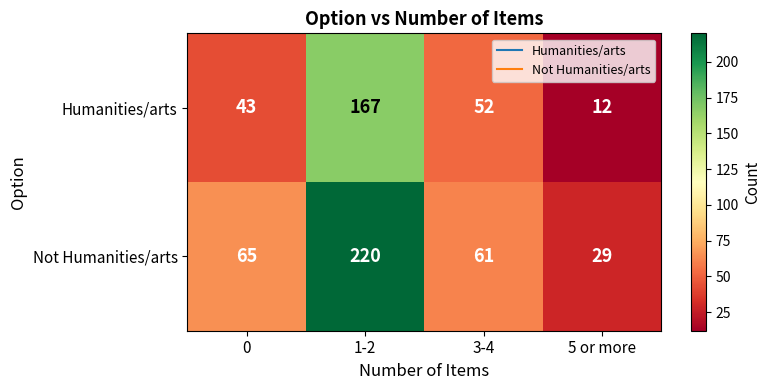

The Humanities/arts series shows 77 at 3-4. True or false?

False